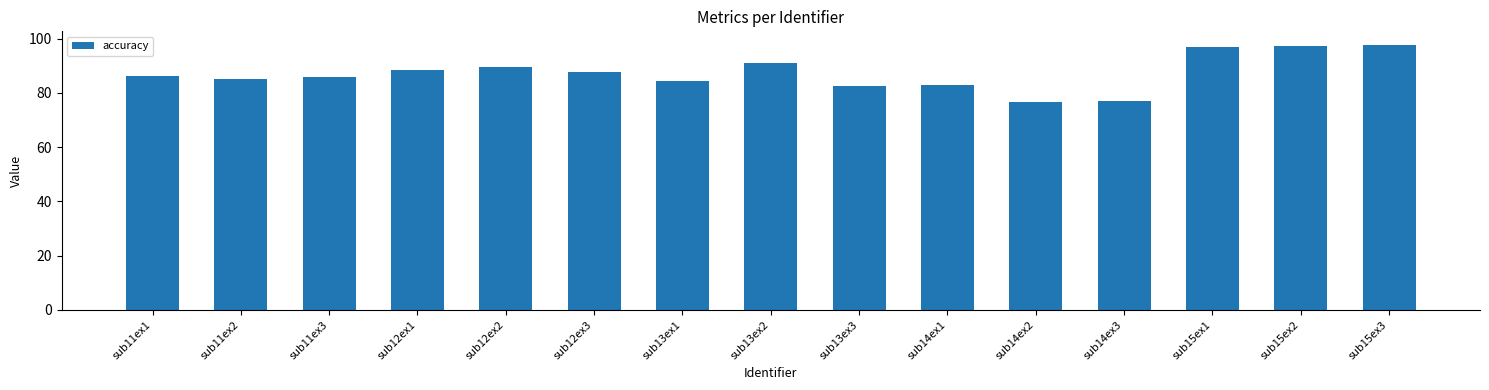

What is the difference between the maximum and minimum values?

21.0